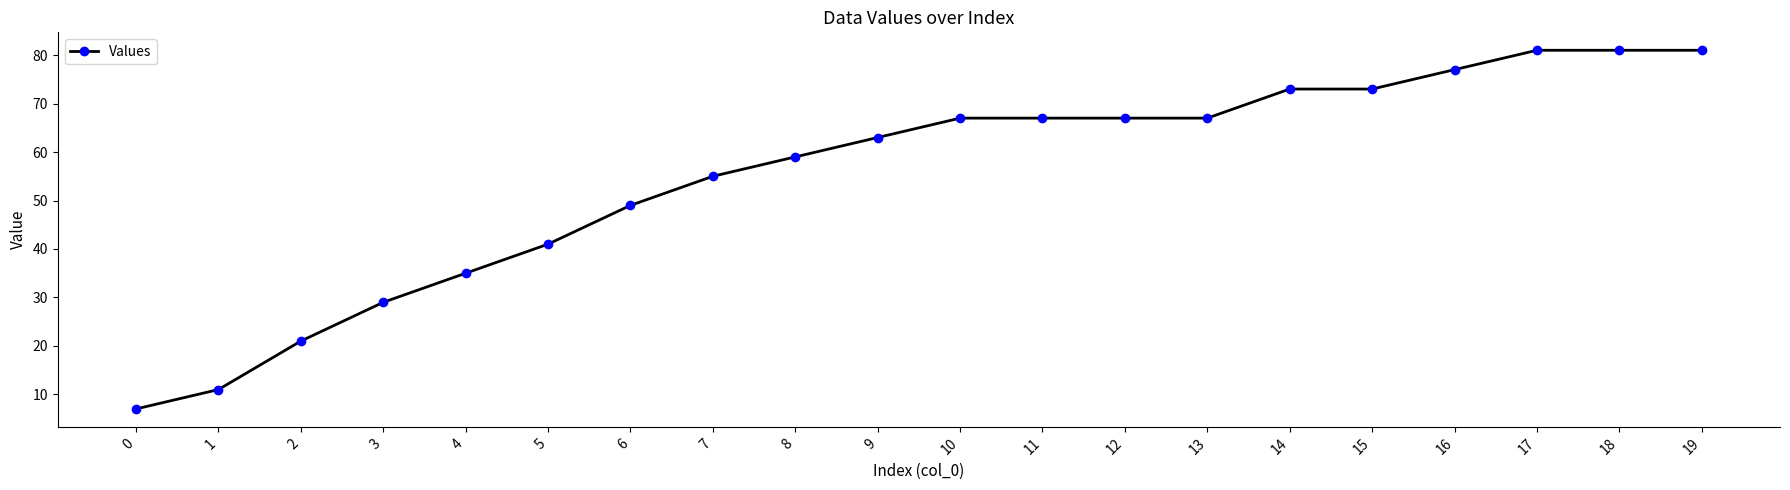

How many distinct data groups are displayed?

1